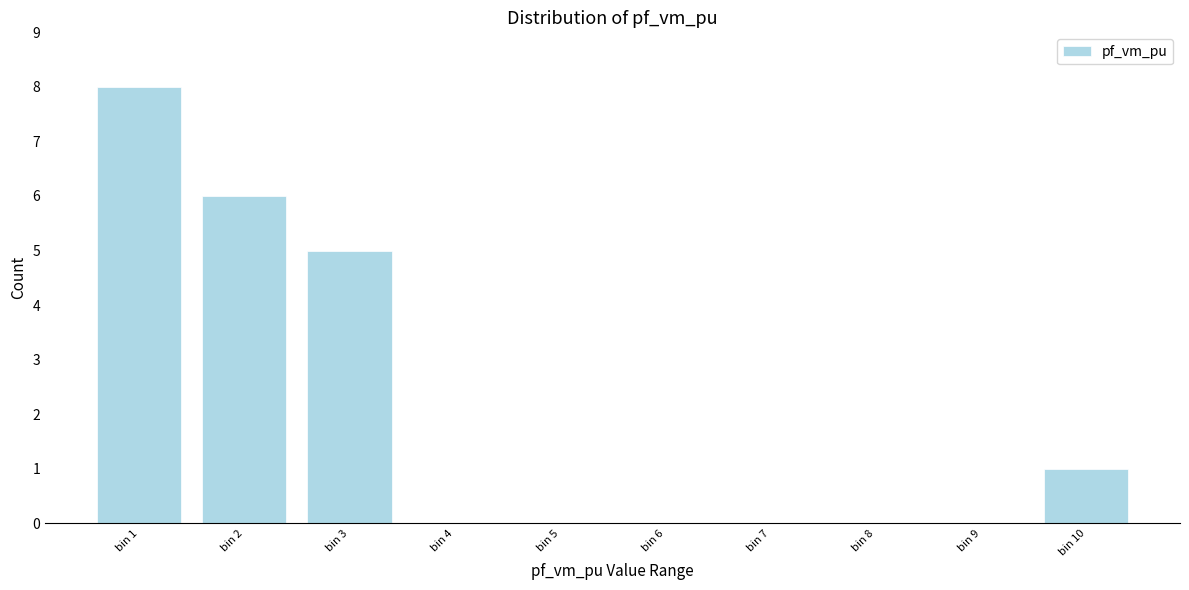

Reading right to left, extract all data points from this chart.

bin 10=1	bin 9=0	bin 8=0	bin 7=0	bin 6=0	bin 5=0	bin 4=0	bin 3=5	bin 2=6	bin 1=8